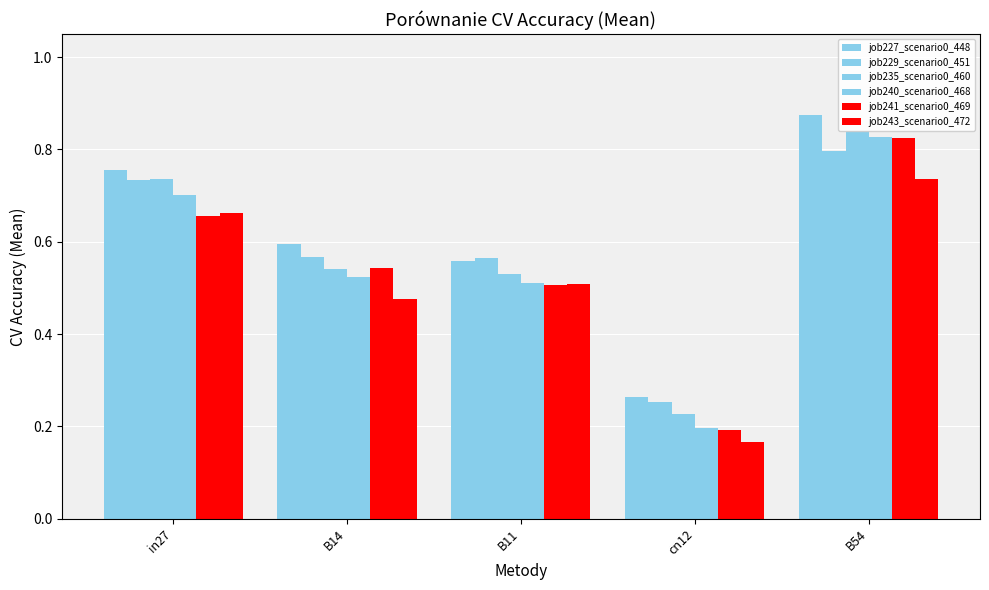

The job229_scenario0_451 series shows 0.6 at B14. True or false?

True